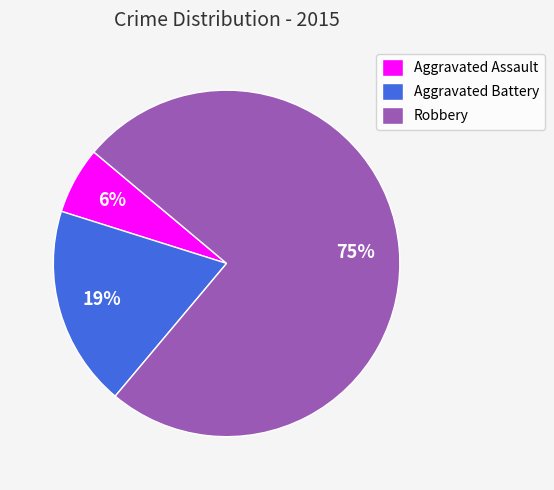

Between Aggravated Assault and Aggravated Battery, which is larger?

Aggravated Battery